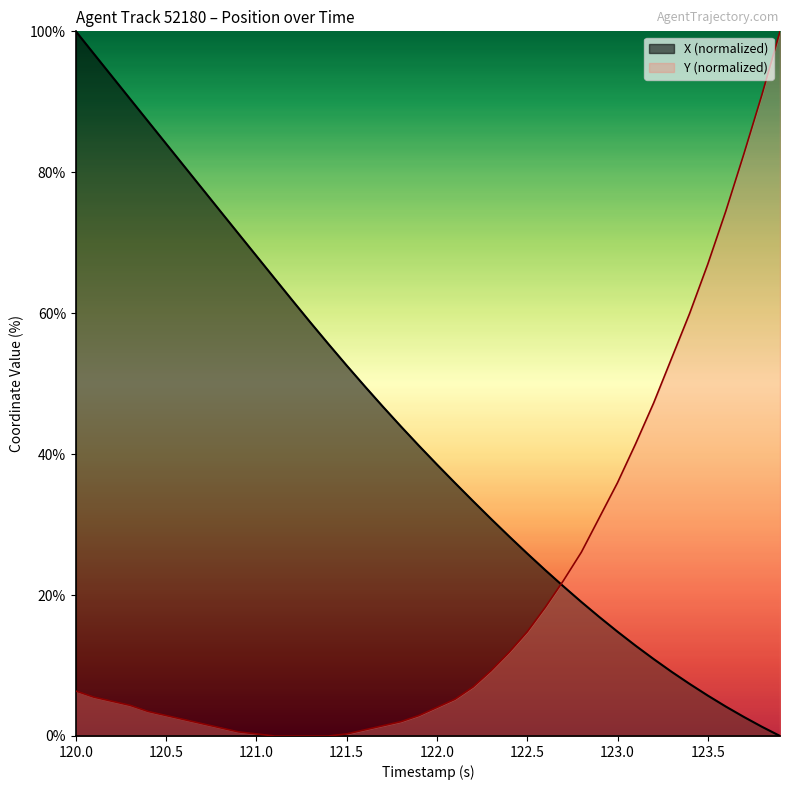

How many lines are shown in the chart?

2